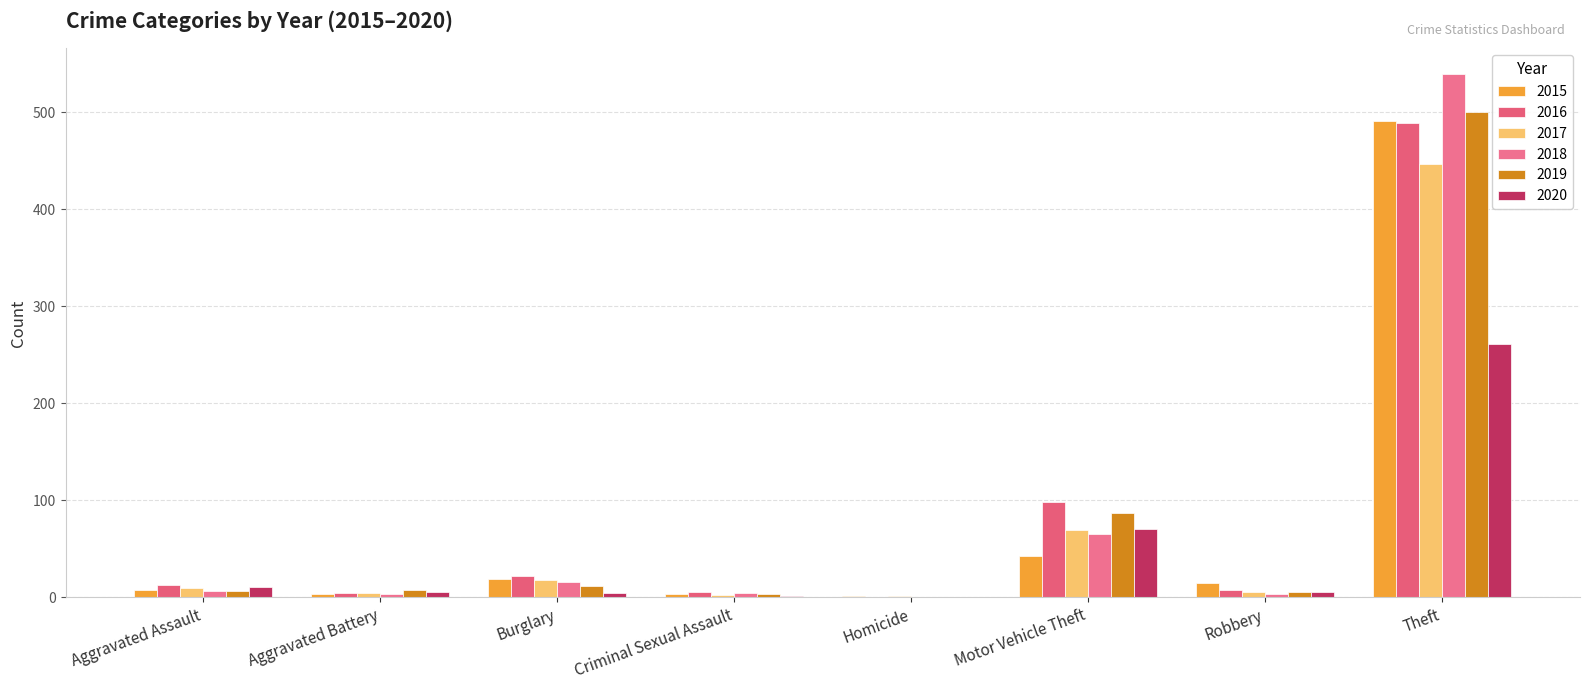

At which category is the sum across all series the highest?

Theft